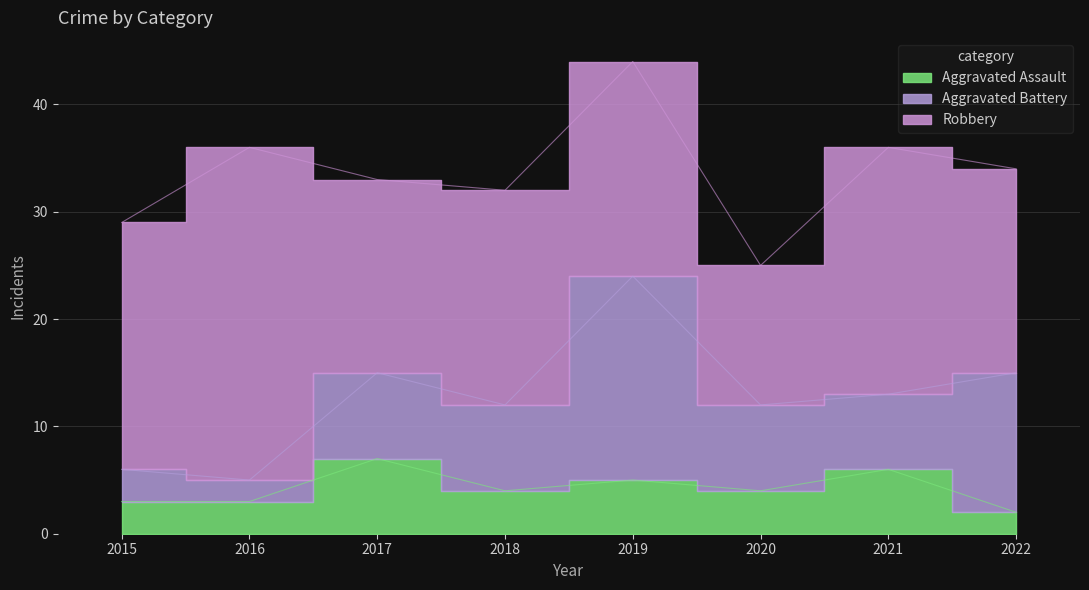

What is the value of the Aggravated Battery point at the 6th from the left?

8